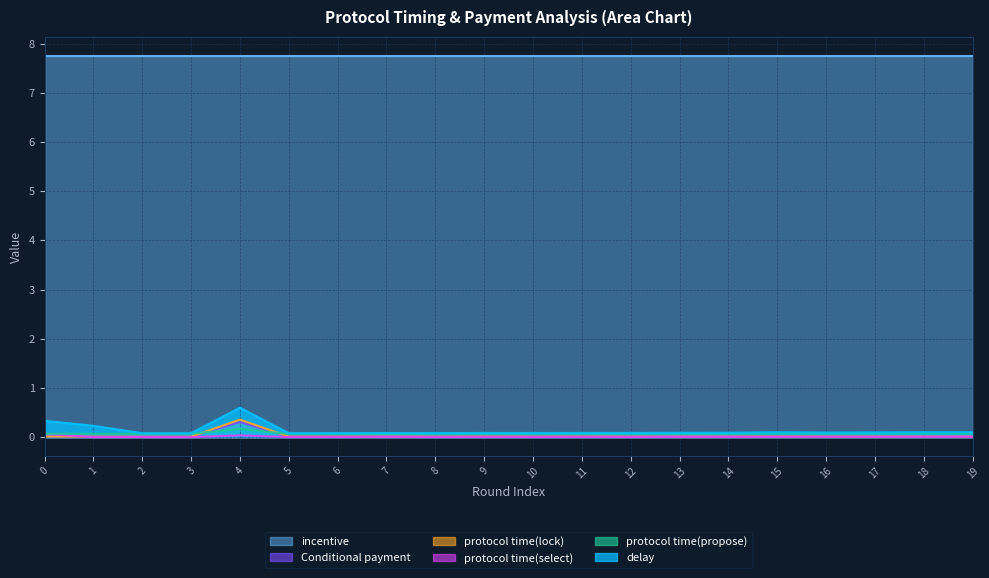

Is it true that protocol time(lock) equals 0.0 at 11?

True